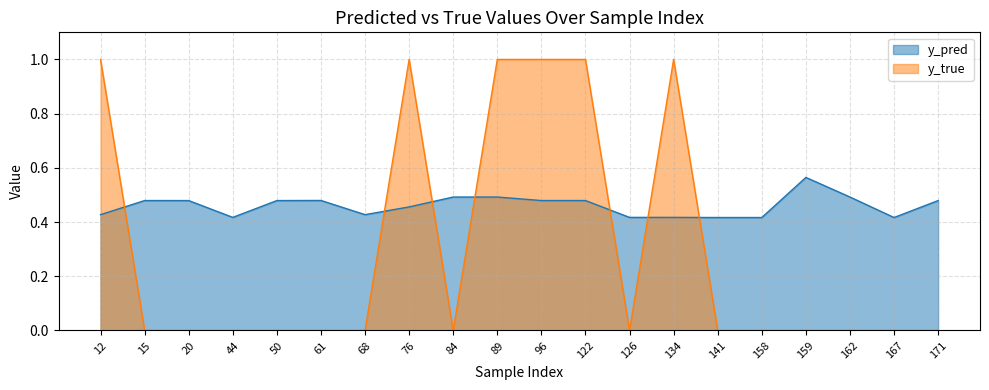

In y_true, how many points are higher than both neighbors (excluding endpoints)?

2